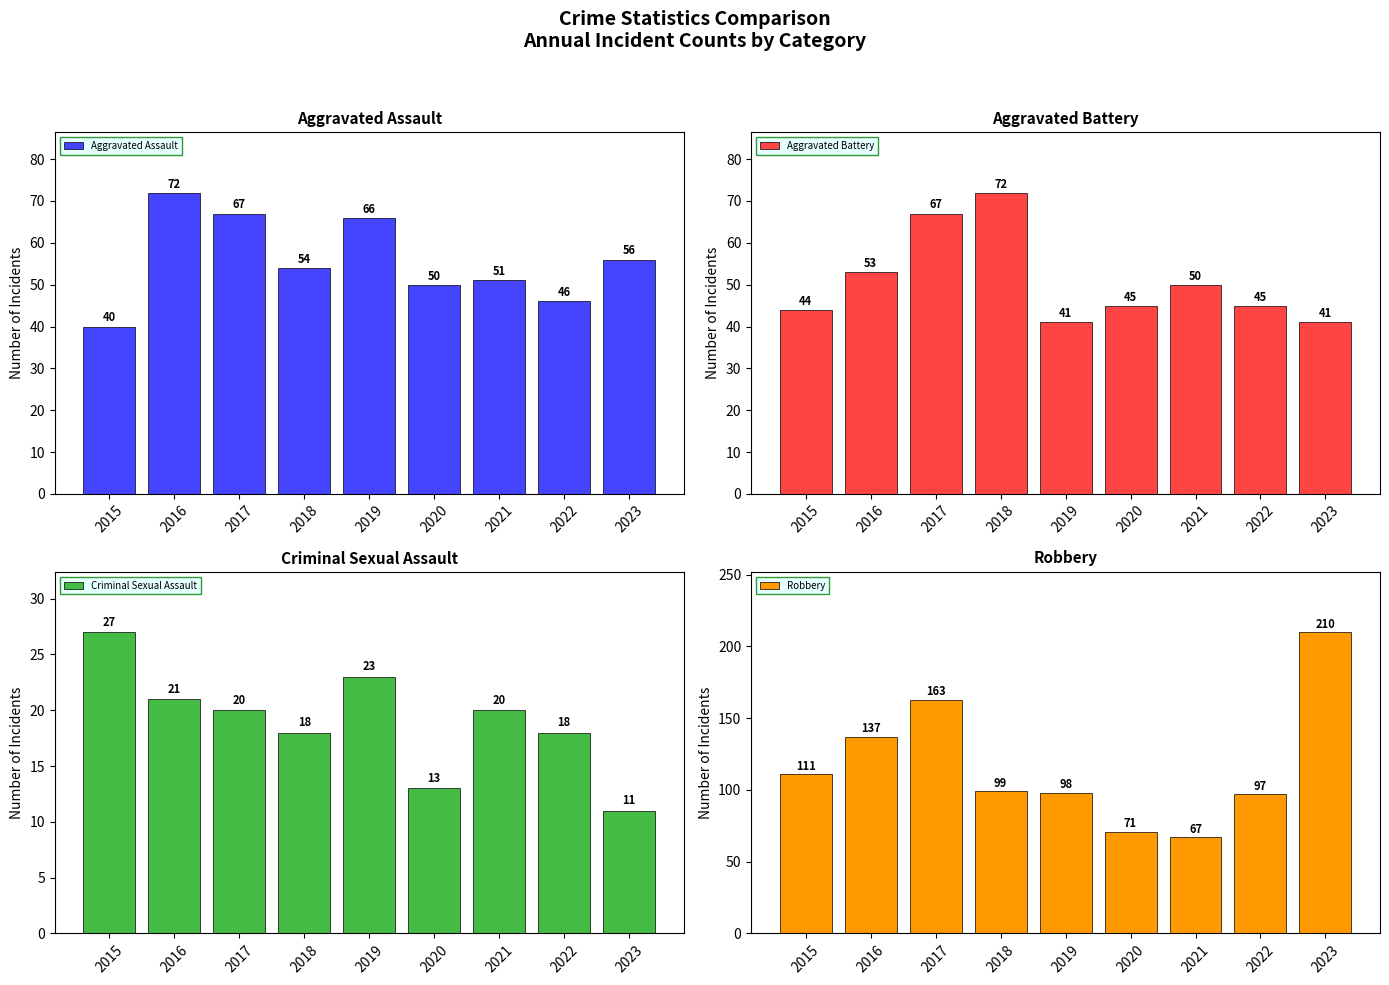

Which series has the widest spread of values?

Robbery